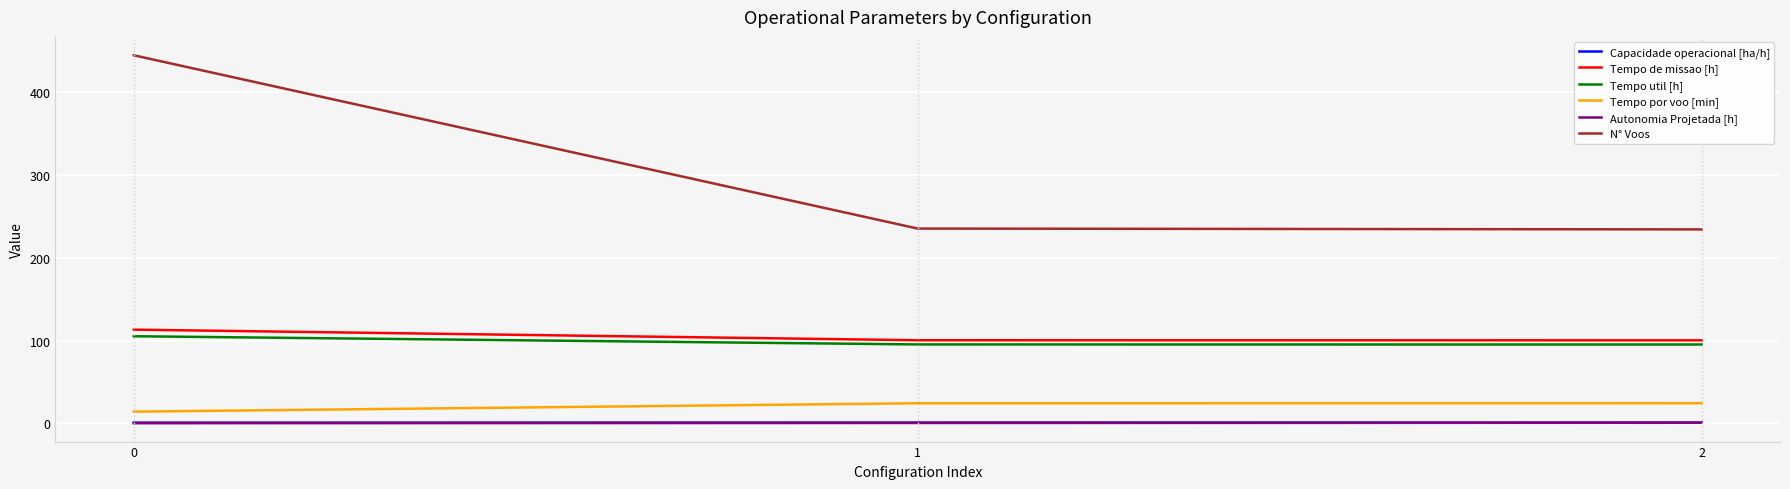

The Capacidade operacional [ha/h] series shows 0.9 at 0. True or false?

True